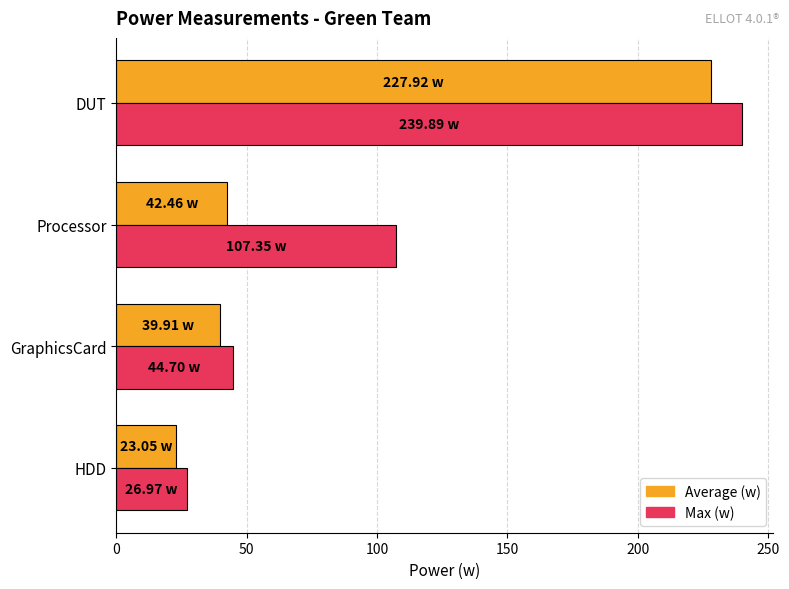

What is the highest value of the Max (w) series?

239.9